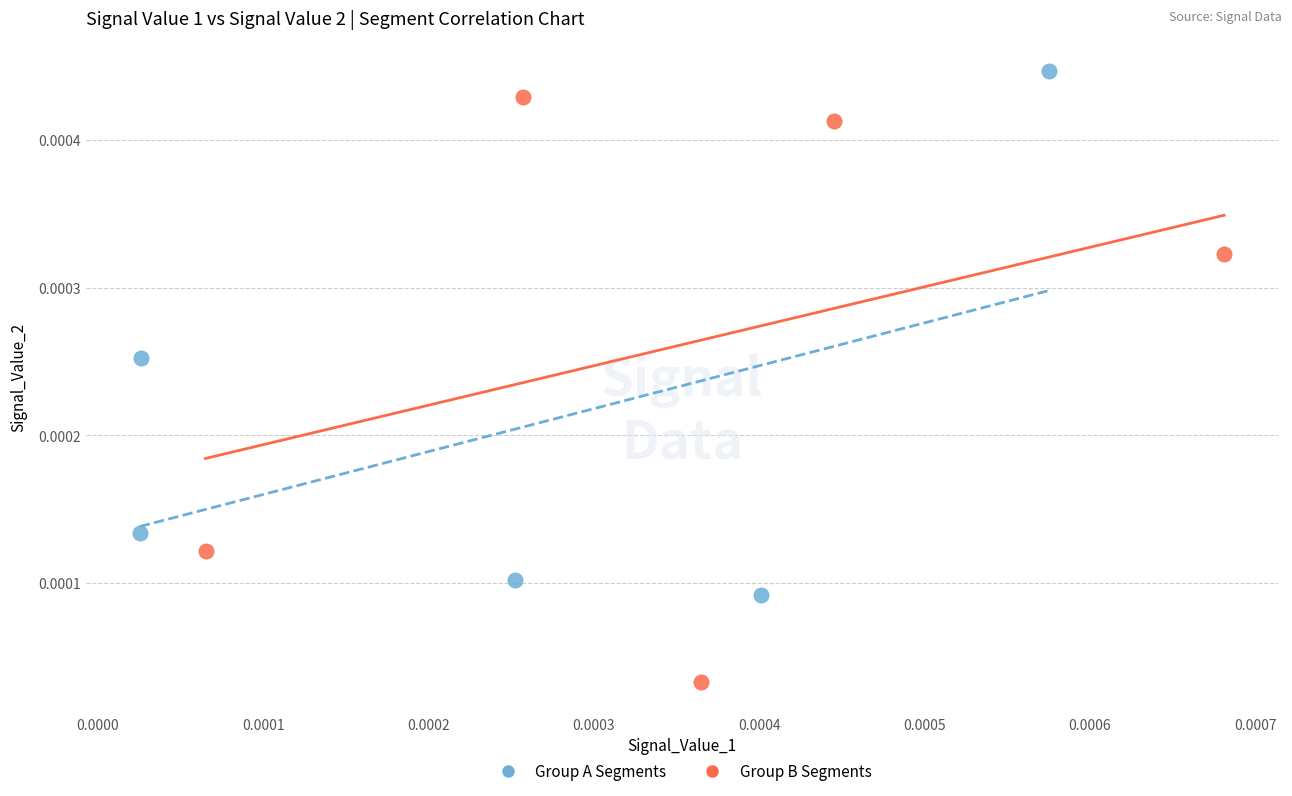

Which series has the largest Y range (max minus min)?

Group B Segments